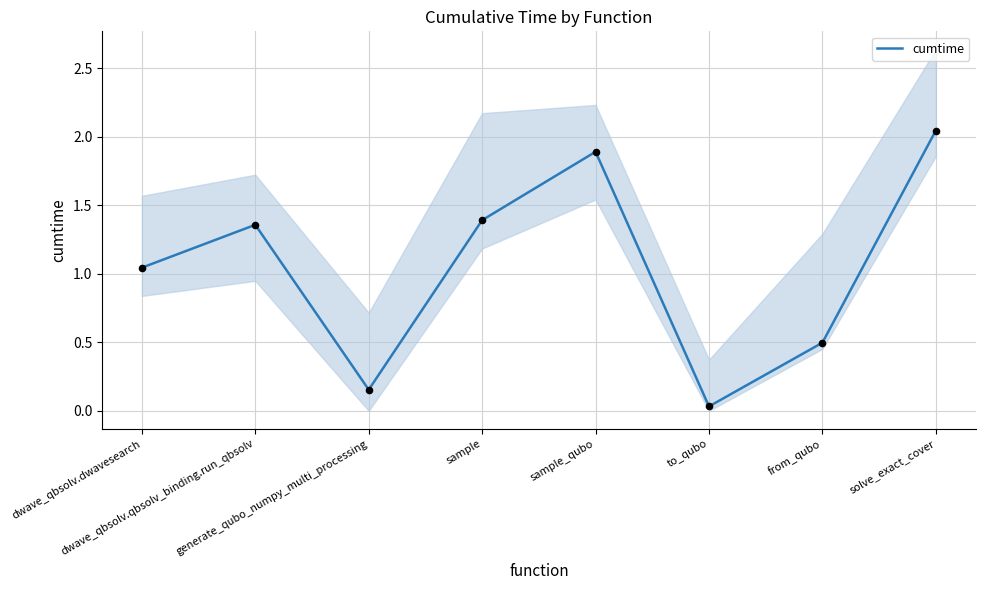

Between to_qubo and sample_qubo, which is larger?

sample_qubo